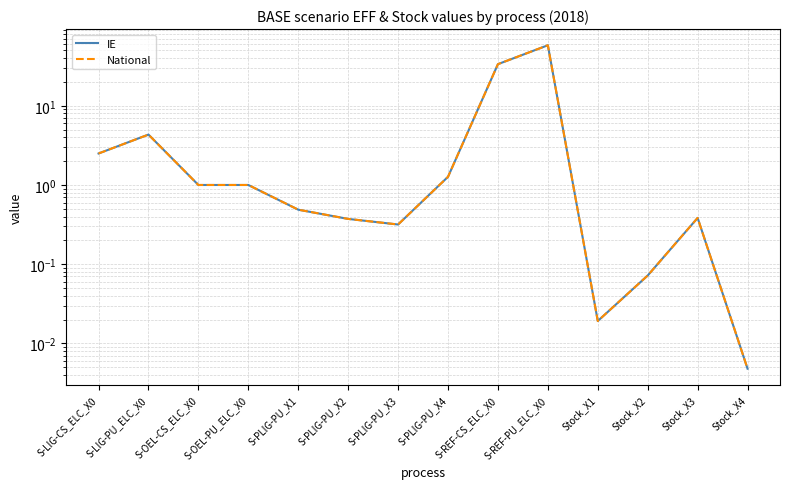

Which category has the highest value across all series?

S-REF-PU_ELC_X0